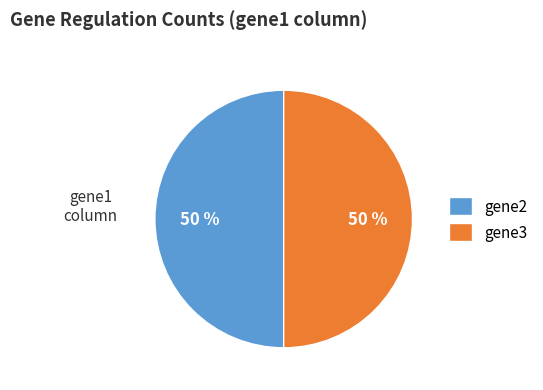

Approximately how many times larger is the value at gene3 compared to gene2?

1.0